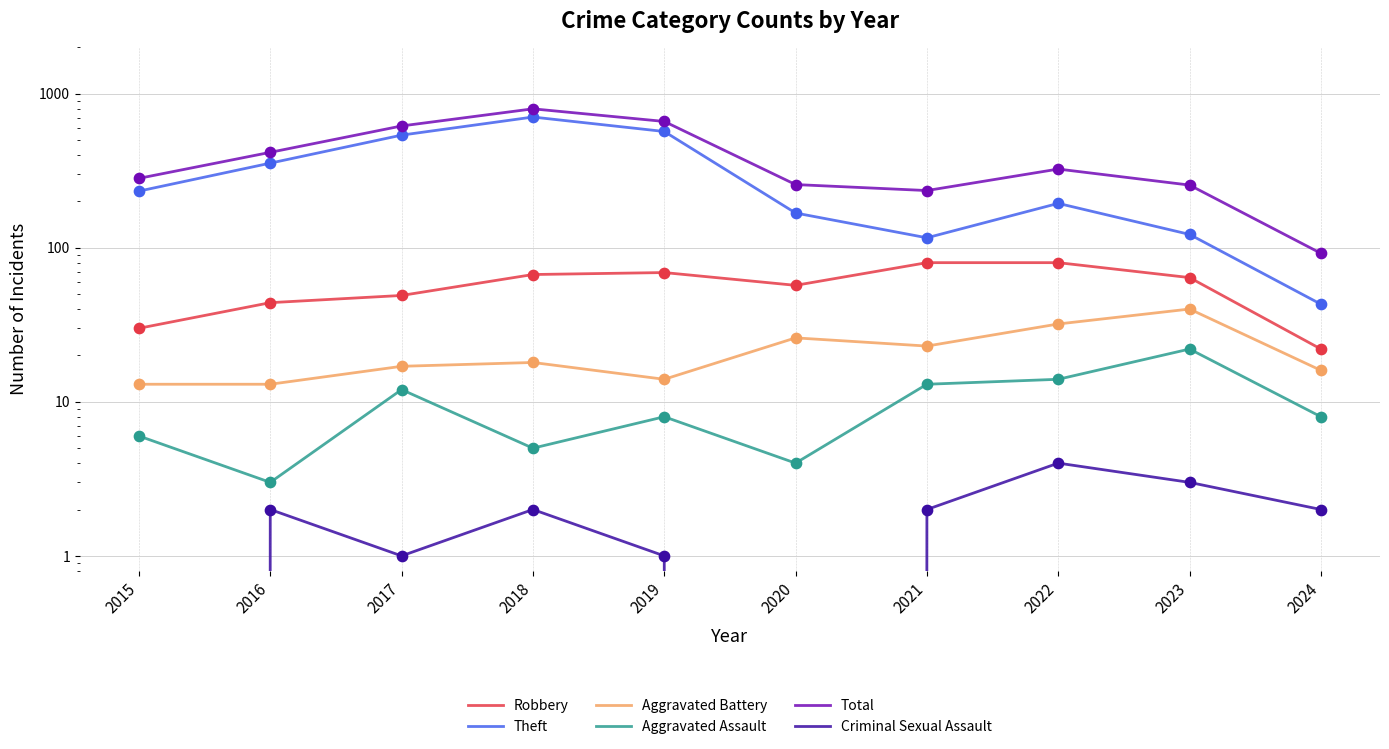

What is the total value across all series at 2017?

1234